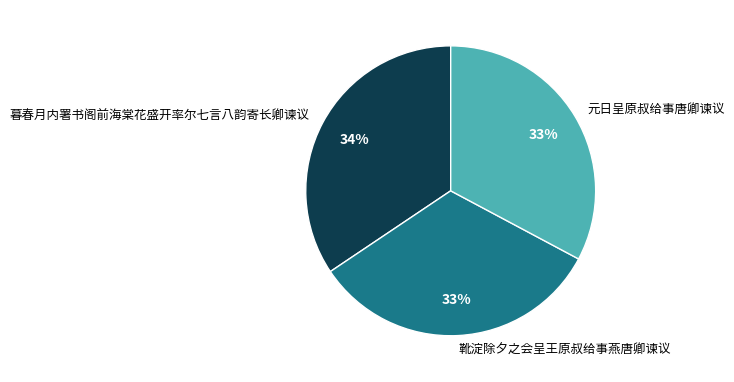

Is it true that 暮春月内署书阁前海棠花盛开率尔七言八韵寄长卿谏议 is 34% of the pie?

True